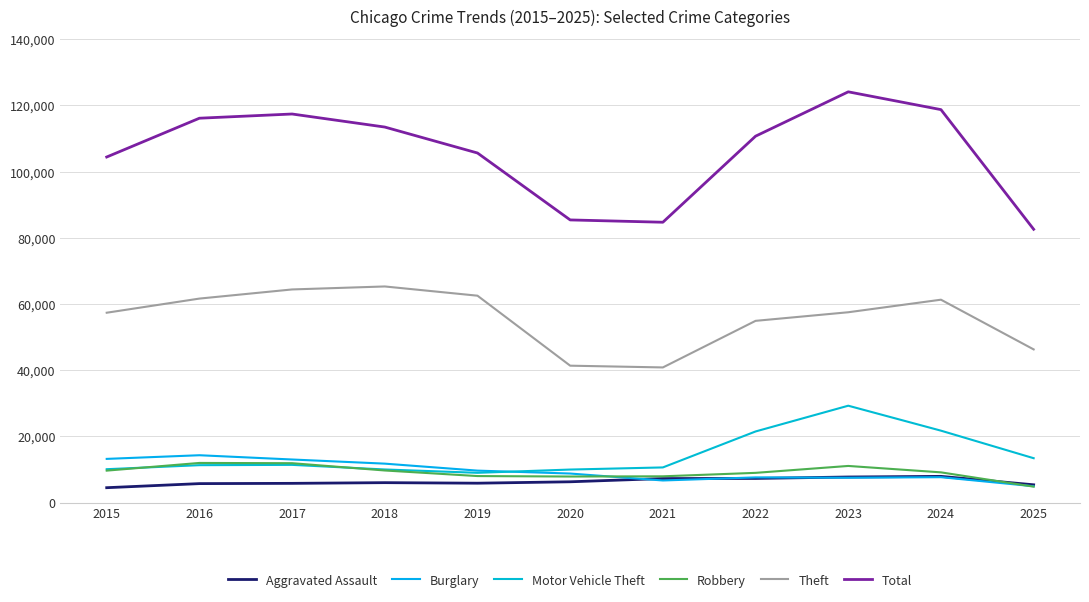

What is the difference between the maximum and second lowest values in the Burglary series?

7628